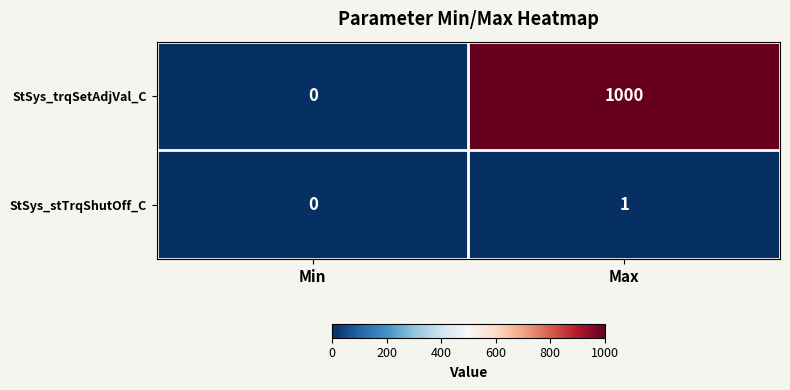

Is it true that StSys_stTrqShutOff_C equals 0 at Min?

True